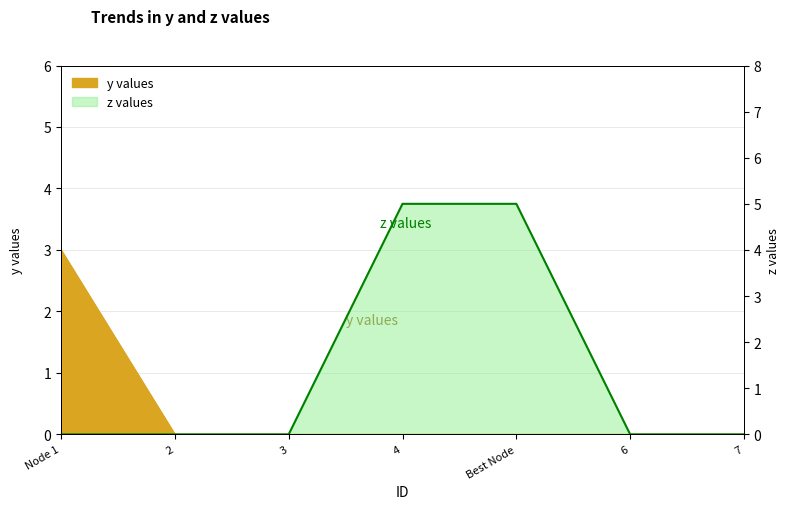

Rank the series at 4 from lowest to highest value.

y, z